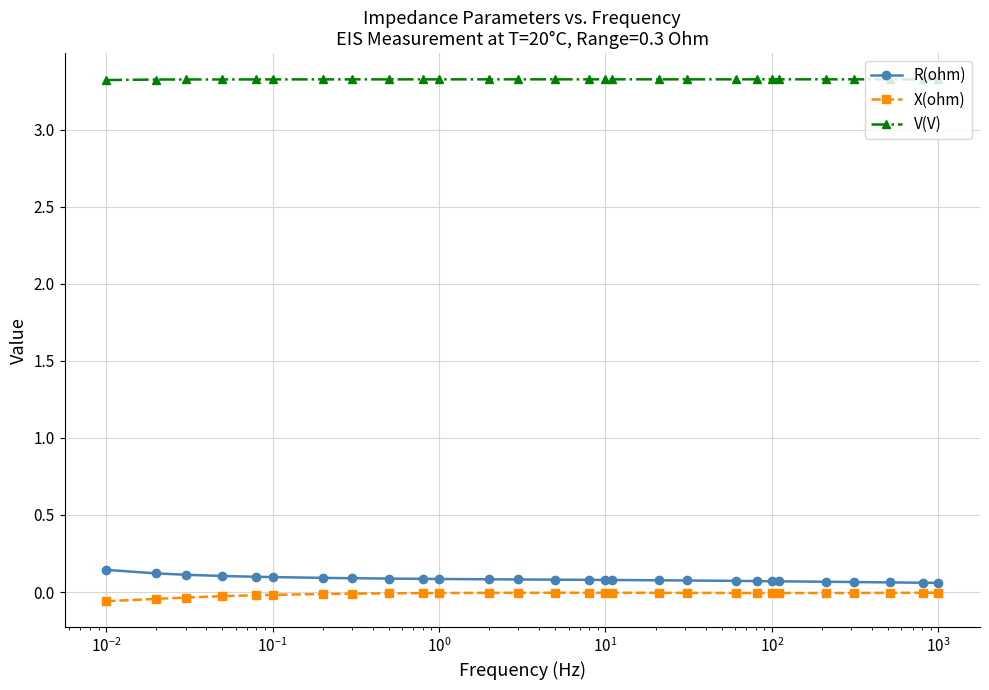

What is the sum of all X(ohm) values?

-0.3